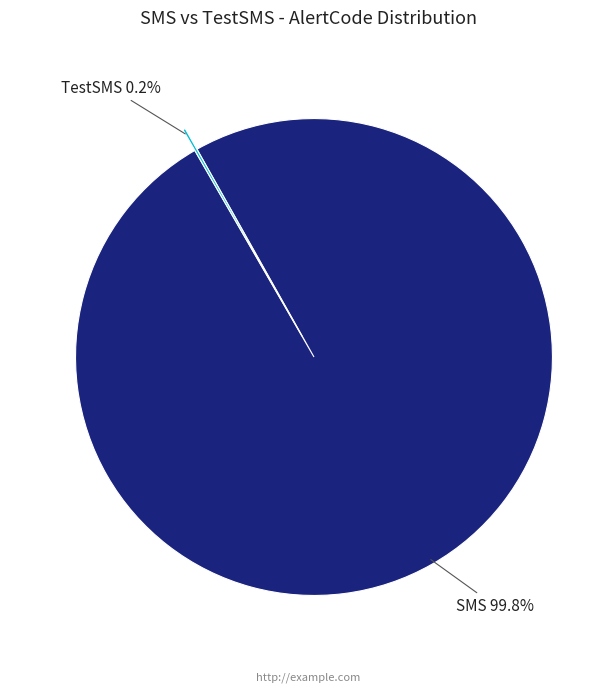

What is the largest slice in the pie chart?

SMS